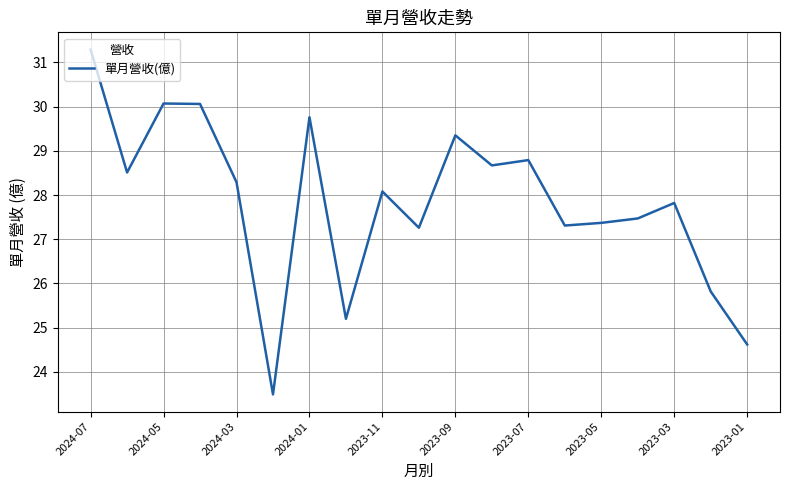

Reading left to right, list all the values displayed in this chart.

31.3	28.5	30.1	30.1	28.3	23.5	29.8	25.2	28.1	27.3	29.4	28.7	28.8	27.3	27.4	27.5	27.8	25.8	24.6